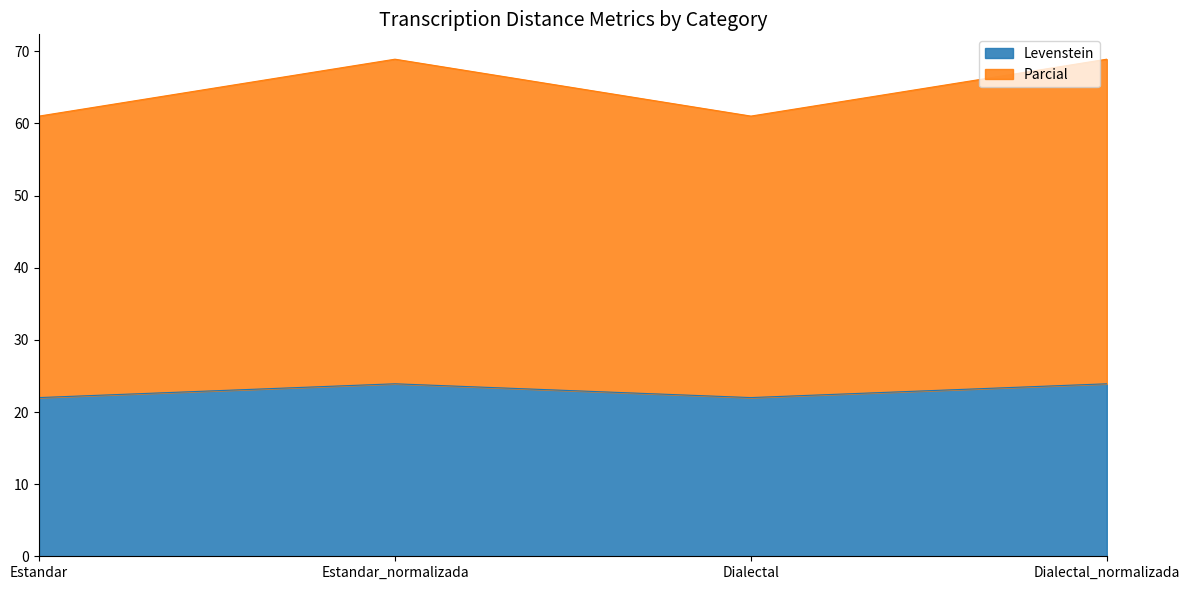

Which label corresponds to the largest value in the chart?

Estandar_normalizada